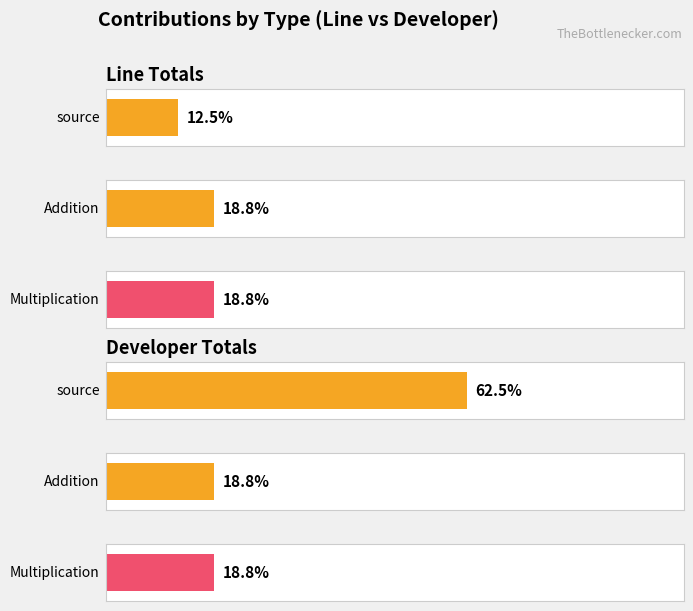

What position from the right is developer?

1